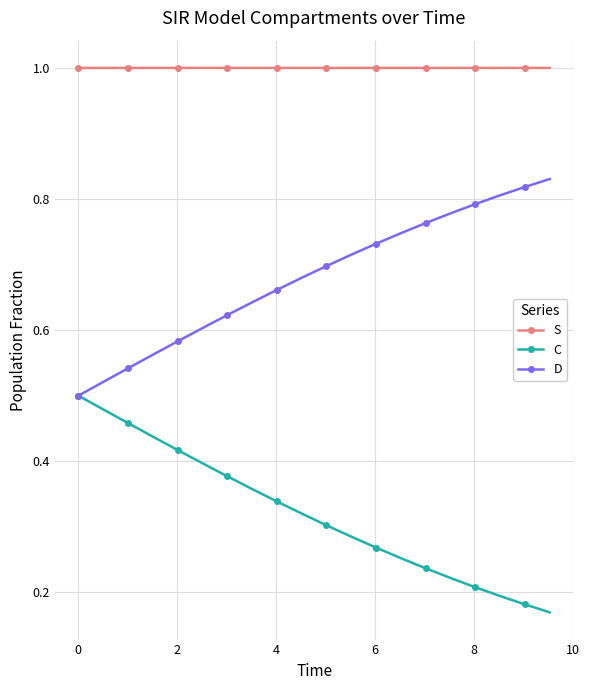

Which series has the largest total across all categories?

S